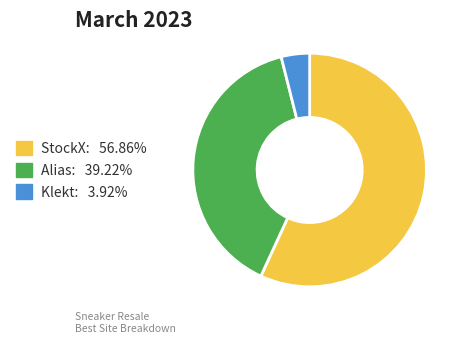

Does StockX: 56.86% represent more than half of the total?

Yes